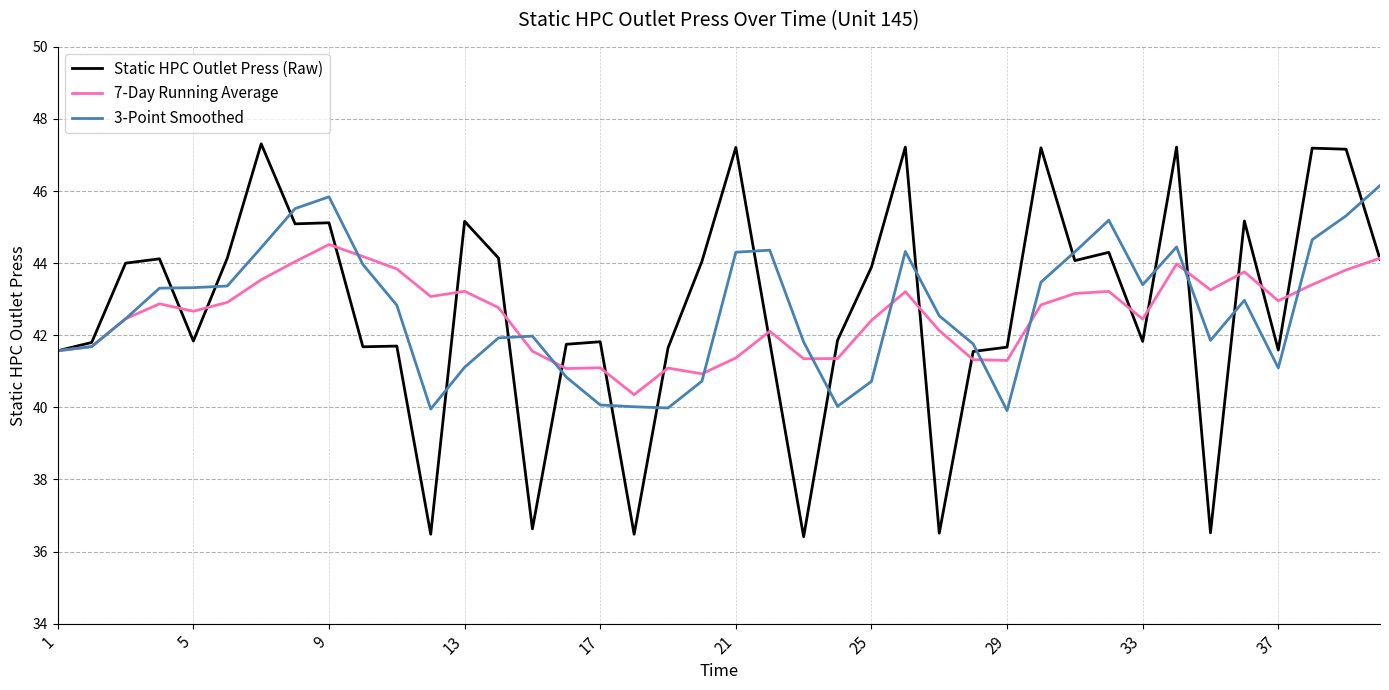

What is the maximum value shown in the chart?

47.3